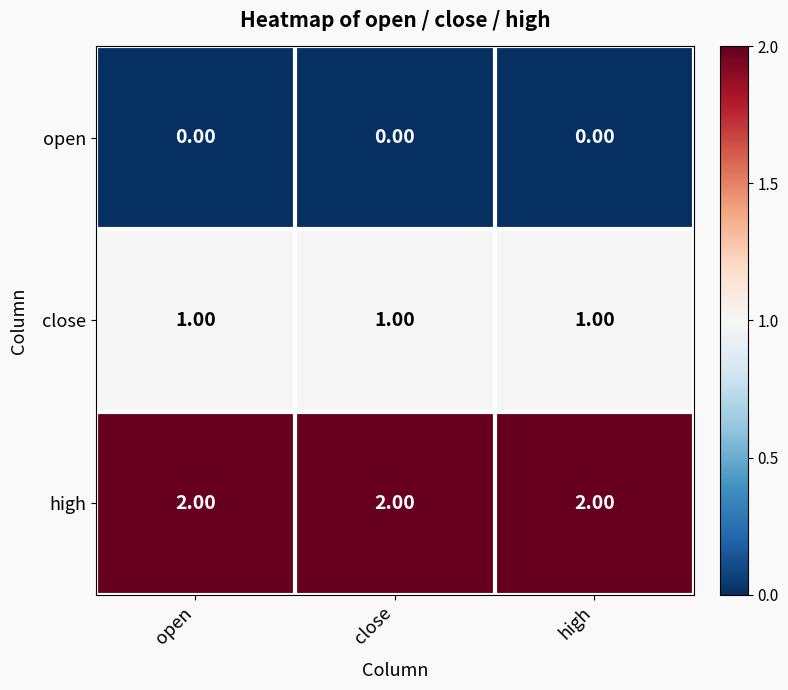

At how many categories does at least one series exceed 1?

3